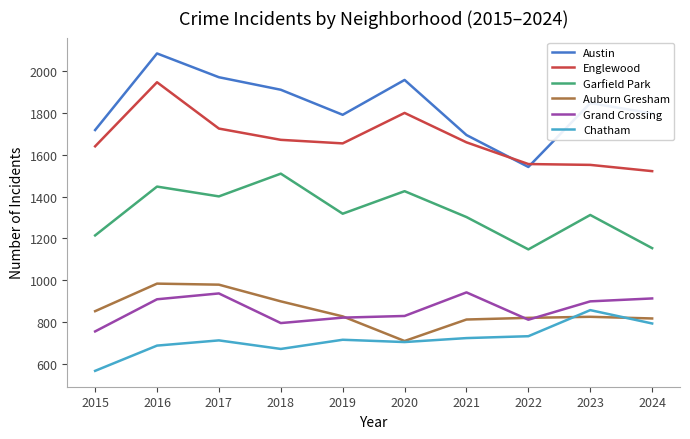

Is it true that Grand Crossing equals 264 at 2019?

False